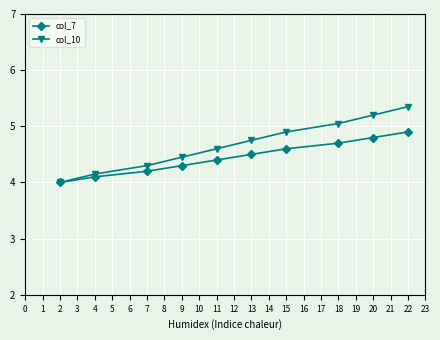

At which label does col_10 reach its peak?

22